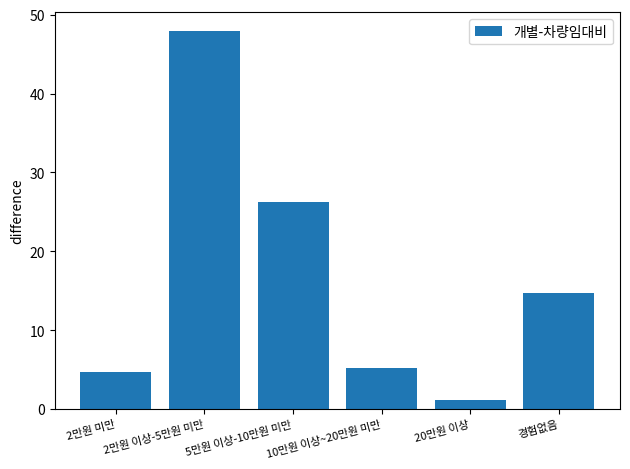

At which category does the chart reach its peak across all series?

2만원 이상-5만원 미만